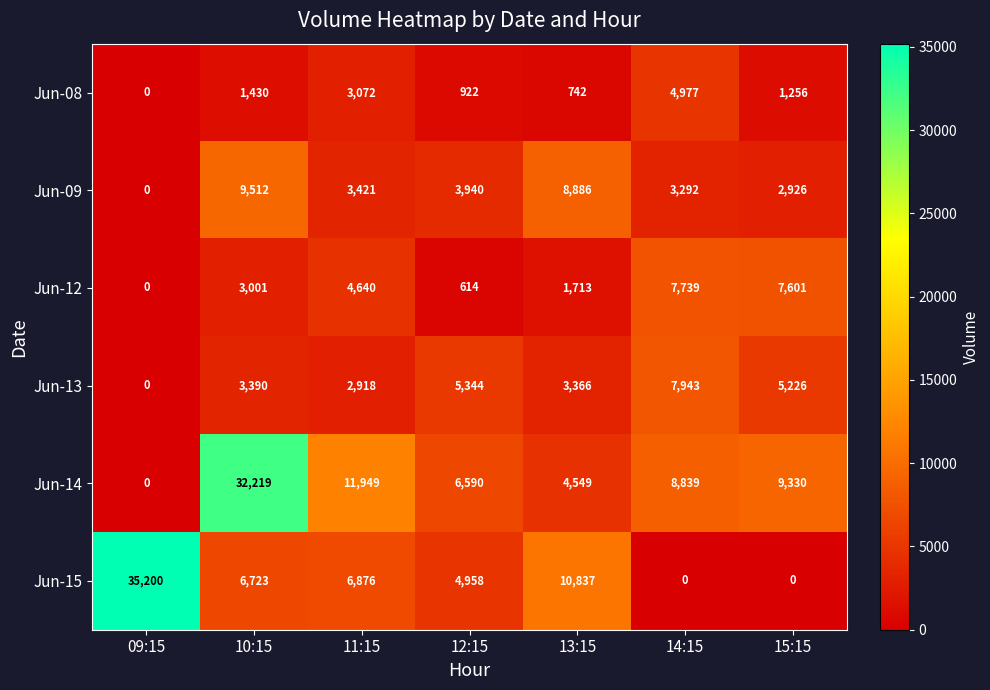

Rank the series by their maximum value, from lowest to highest.

Jun-08, Jun-12, Jun-13, Jun-09, Jun-14, Jun-15